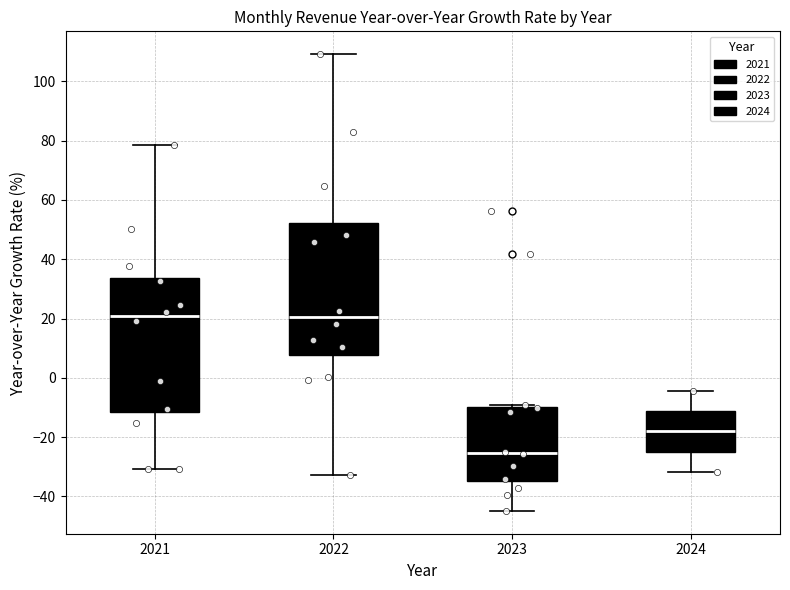

Where does the lower whisker of the box at x = 2024 end on the y-axis? The values are not printed on the chart, so give them approximately, as read against the axis.

-32